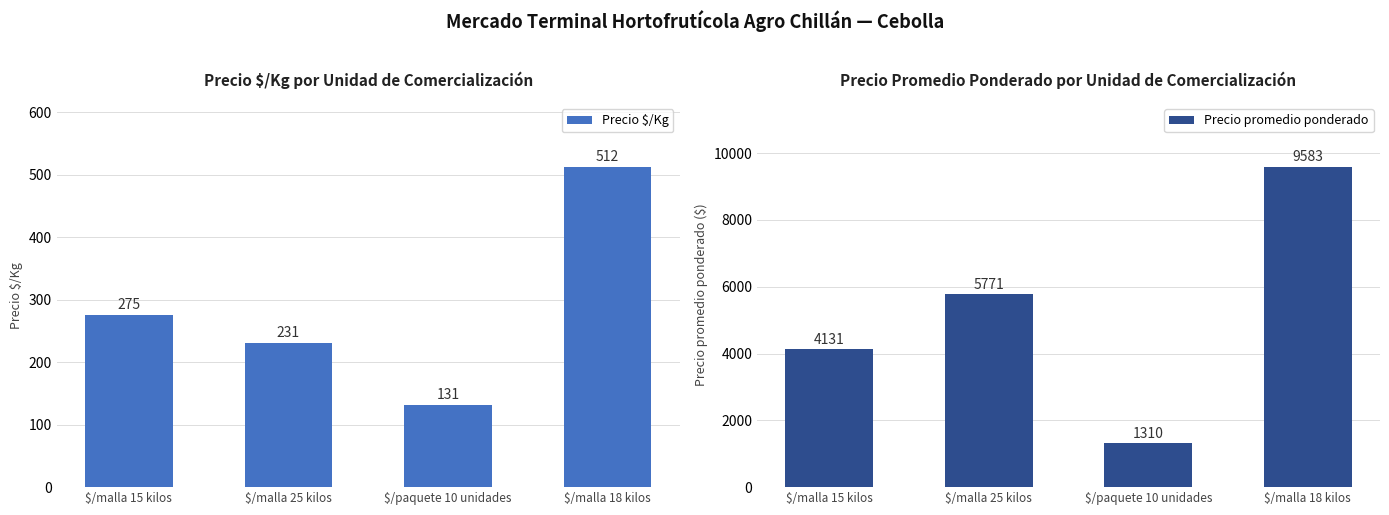

How many data points in Precio promedio ponderado are above 5771?

1